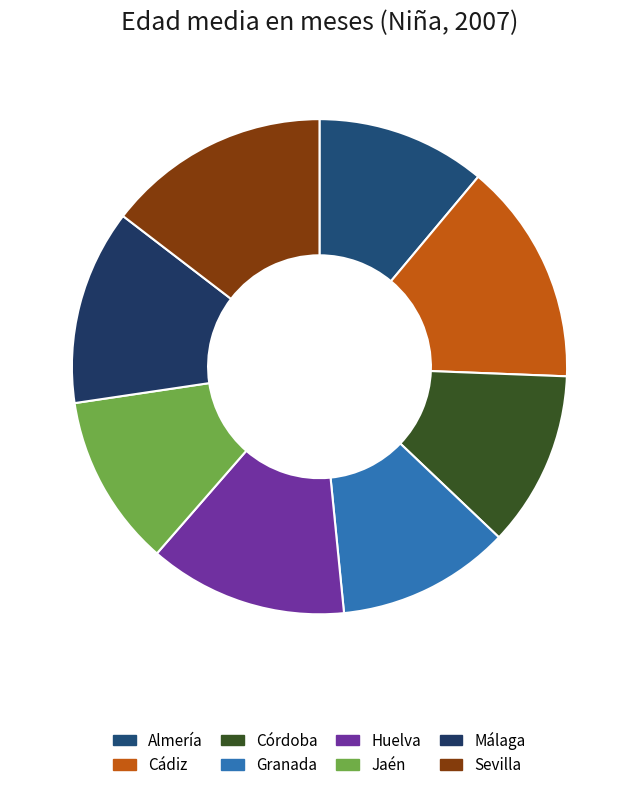

What is the change in value from Almería to Granada?

+0.1